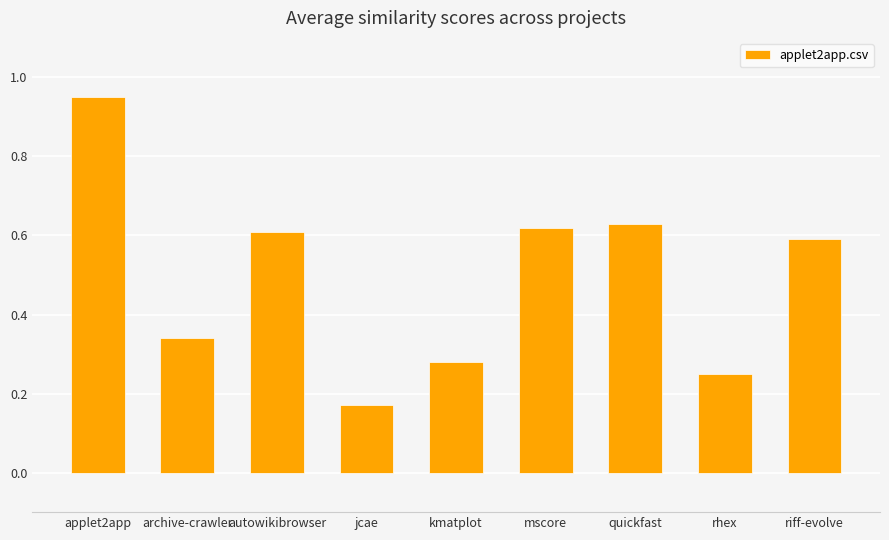

What is the label of the 1st bar from the right?

riff-evolve